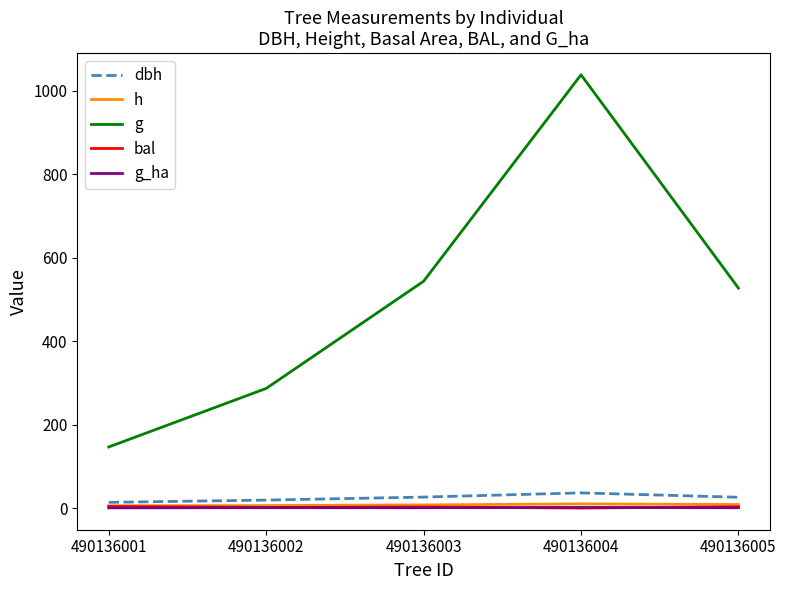

Which series has the widest spread of values?

g